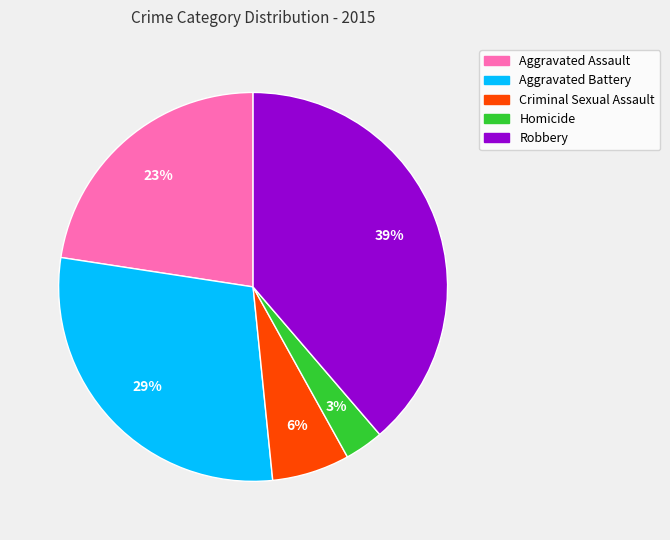

Does any single category account for the majority?

No